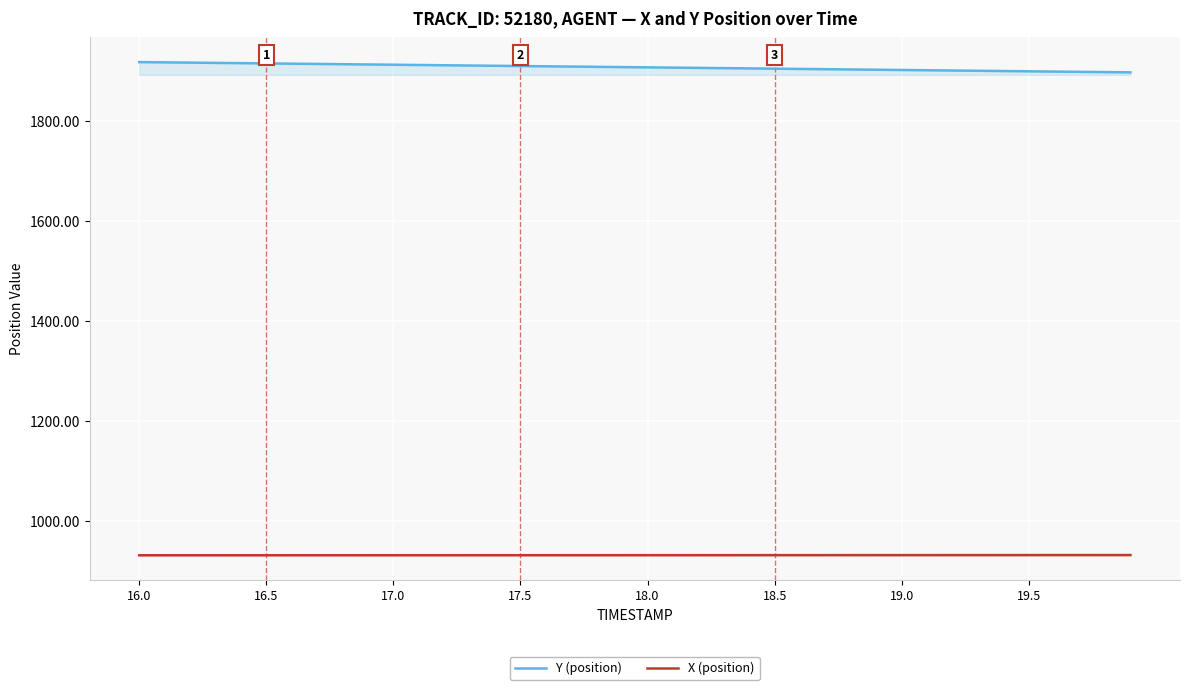

What is the difference between the maximum and minimum values in the X (position) series?

0.4